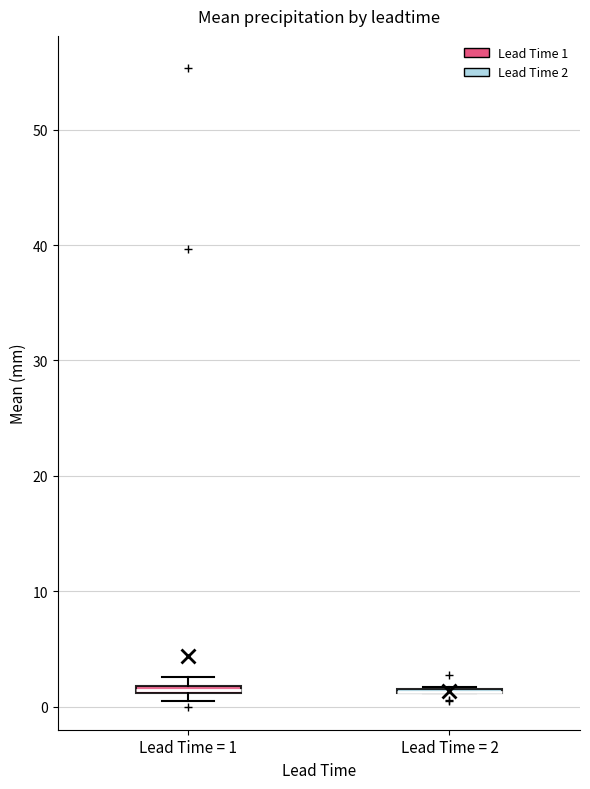

Where is the upper edge of the box for Lead Time = 1 on the y-axis? The values are not printed on the chart, so give them approximately, as read against the axis.

2